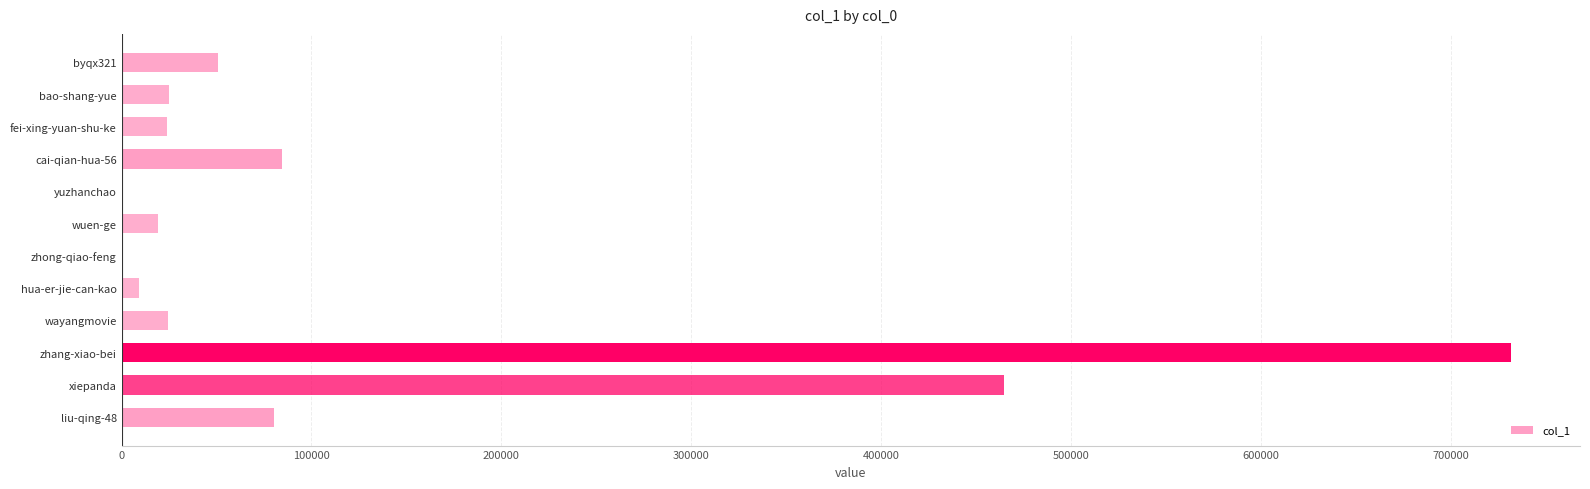

How many categories are shown in the chart?

12